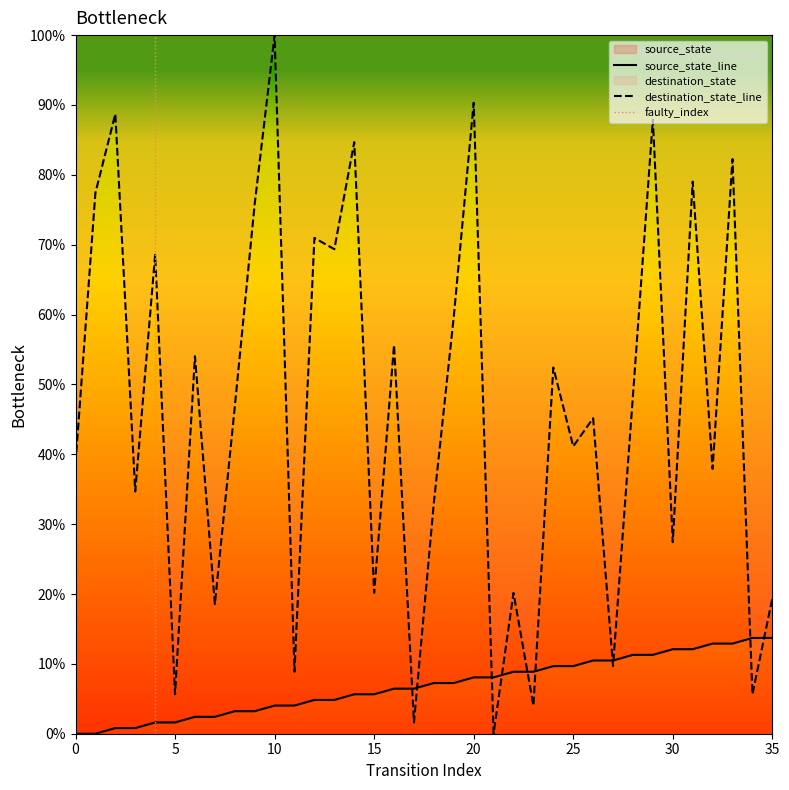

True or false: destination_state and source_state intersect in this chart.

True